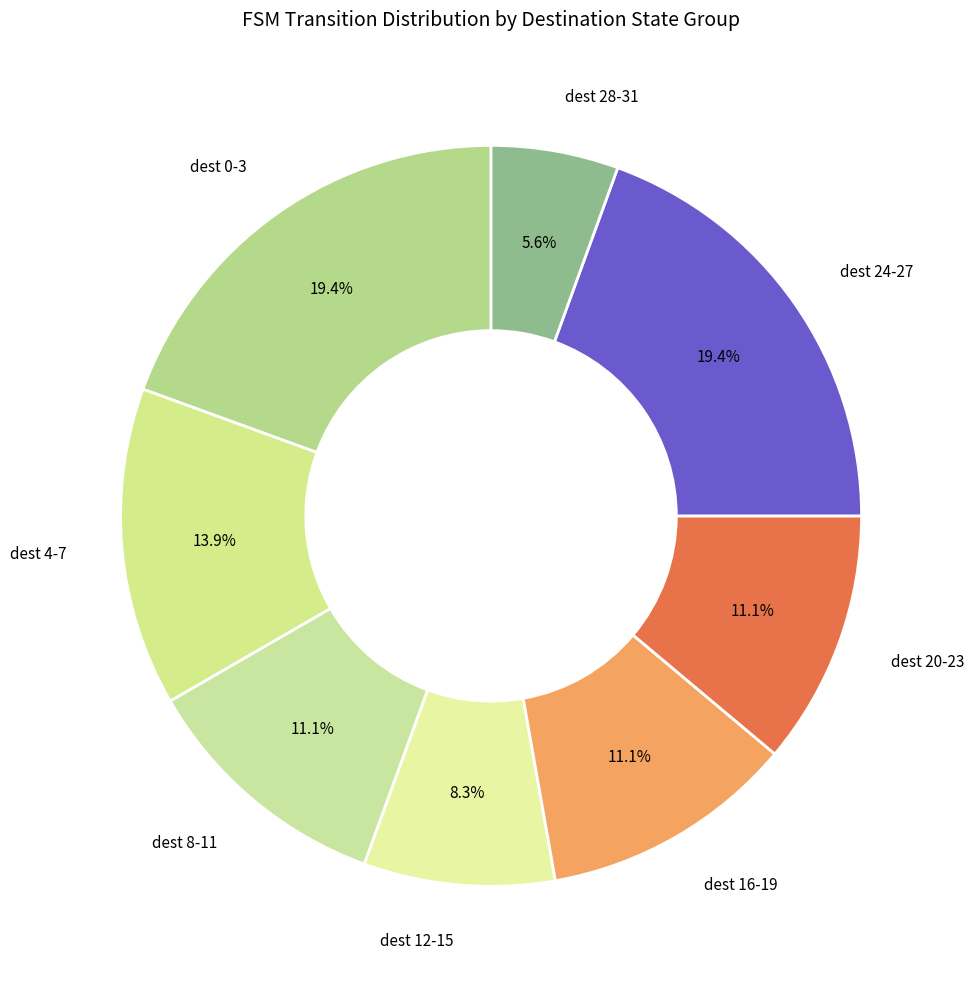

Does dest 16-19 account for over 50% of the chart?

No